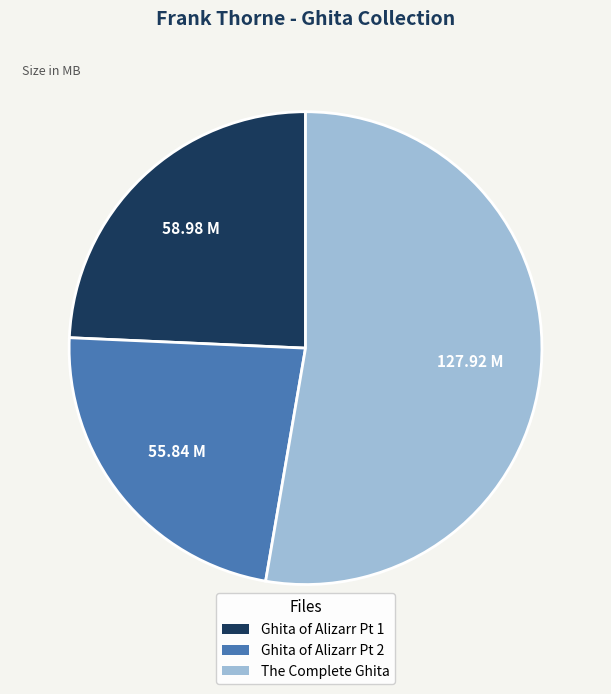

Rank the categories by value from highest to lowest.

The Complete Ghita, Ghita of Alizarr Pt 1, Ghita of Alizarr Pt 2